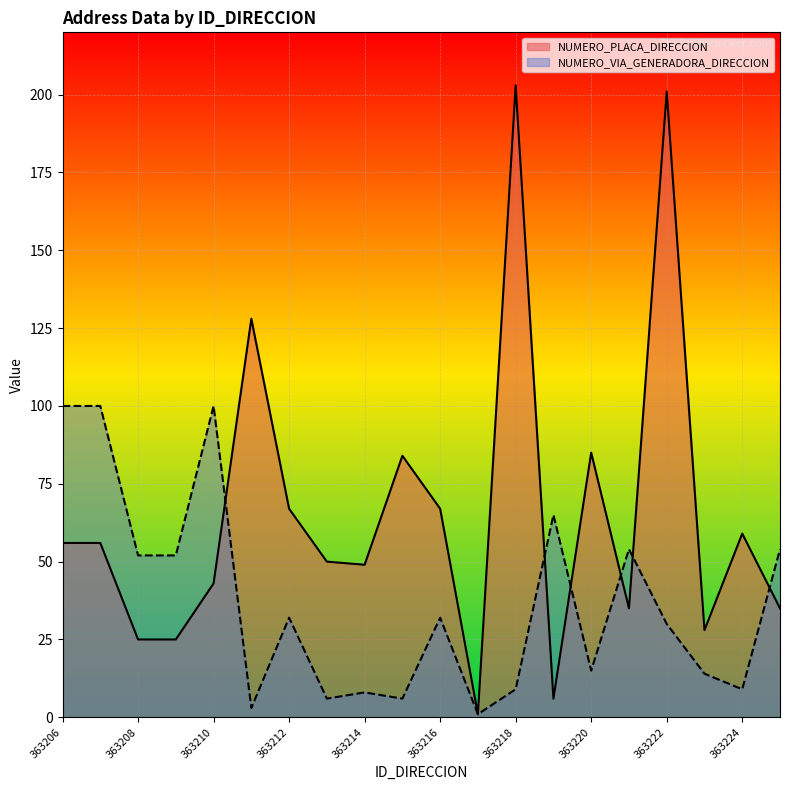

What are all the series names shown in the legend?

NUMERO_PLACA_DIRECCION, NUMERO_VIA_GENERADORA_DIRECCION